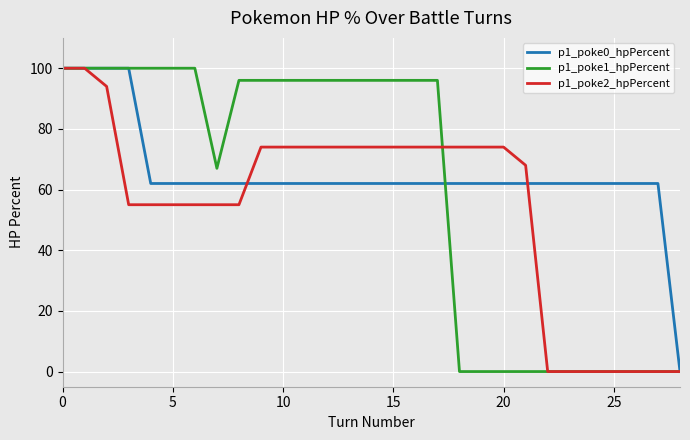

What is the maximum value shown in the chart?

100